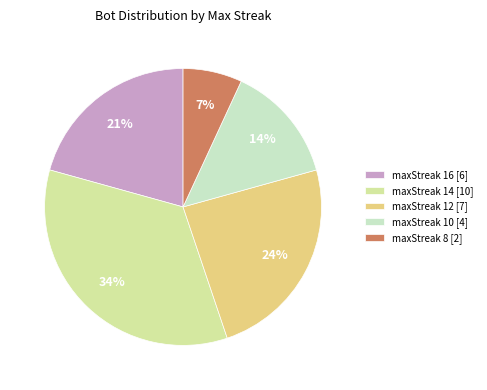

Is maxStreak 12 the majority of the pie?

No